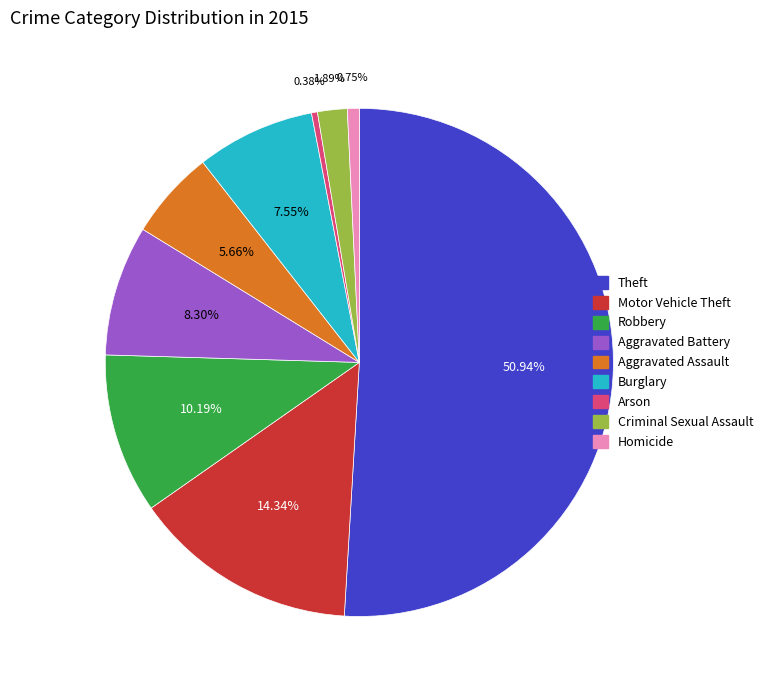

What is the largest slice in the pie chart?

Theft